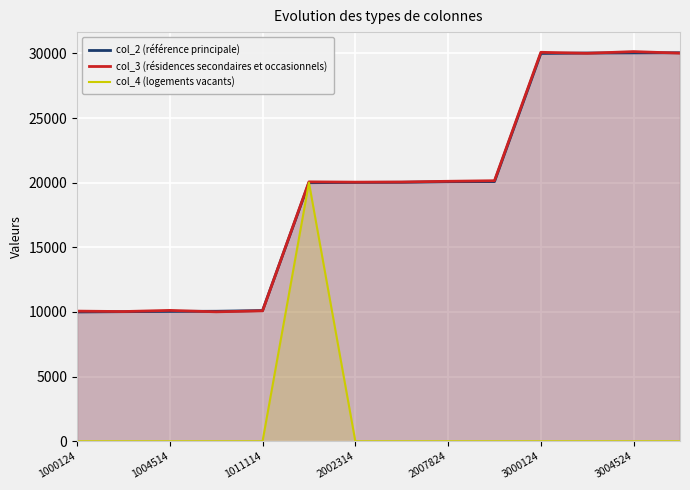

What is the total value across all series at 1004514?

20167